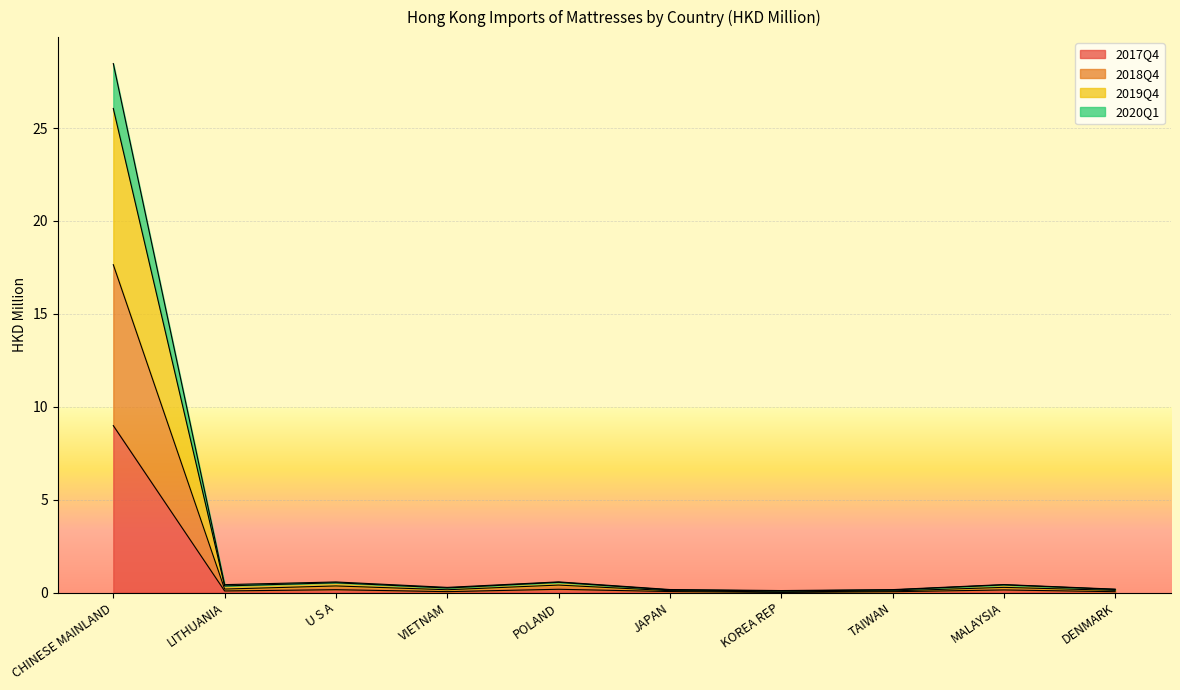

What is the difference between the highest and lowest values at TAIWAN?

0.1